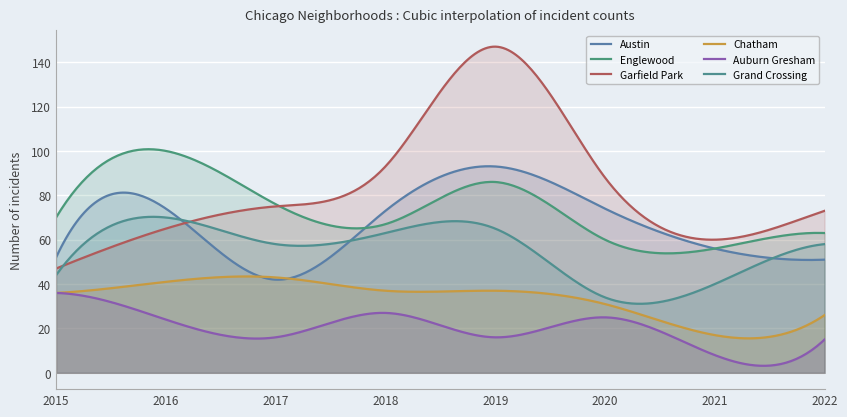

Reading left to right, list all the values displayed in this chart.

Austin: 52	74	42	73	93	74	56	51
Englewood: 70	100	76	67	86	60	56	63
Garfield Park: 47	65	75	93	147	88	60	73
Chatham: 36	41	43	37	37	31	17	26
Auburn Gresham: 36	24	16	27	16	25	8	15
Grand Crossing: 44	70	58	63	65	34	40	58